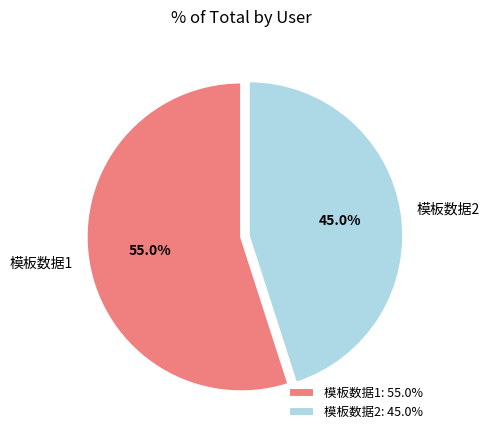

Which category has the smallest portion of the pie?

模板数据2